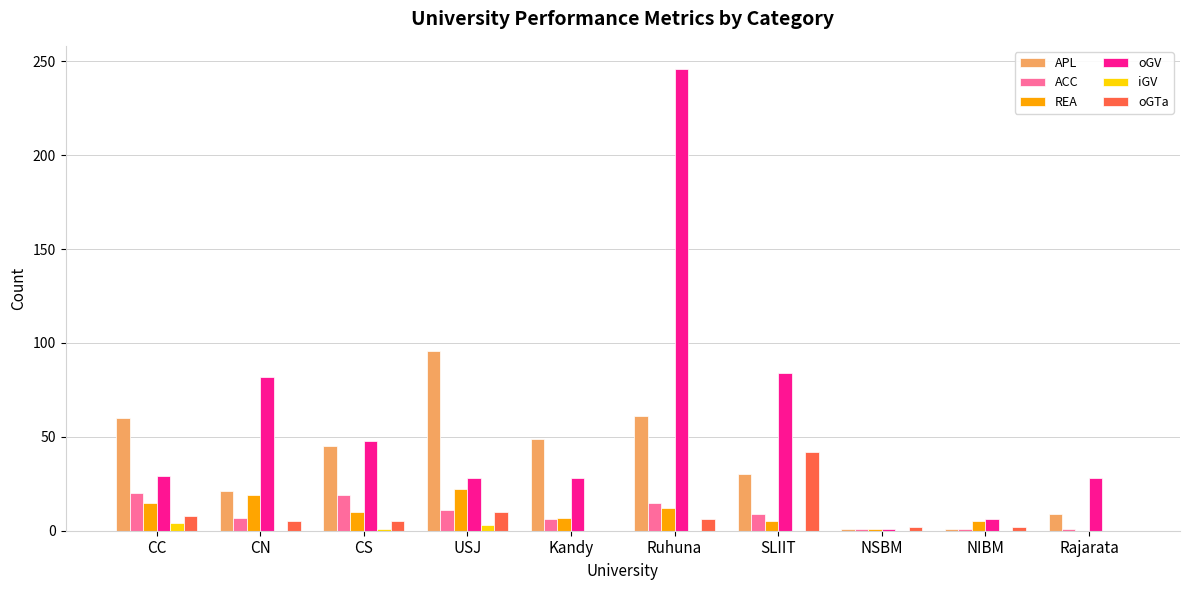

How many distinct data groups are displayed?

6